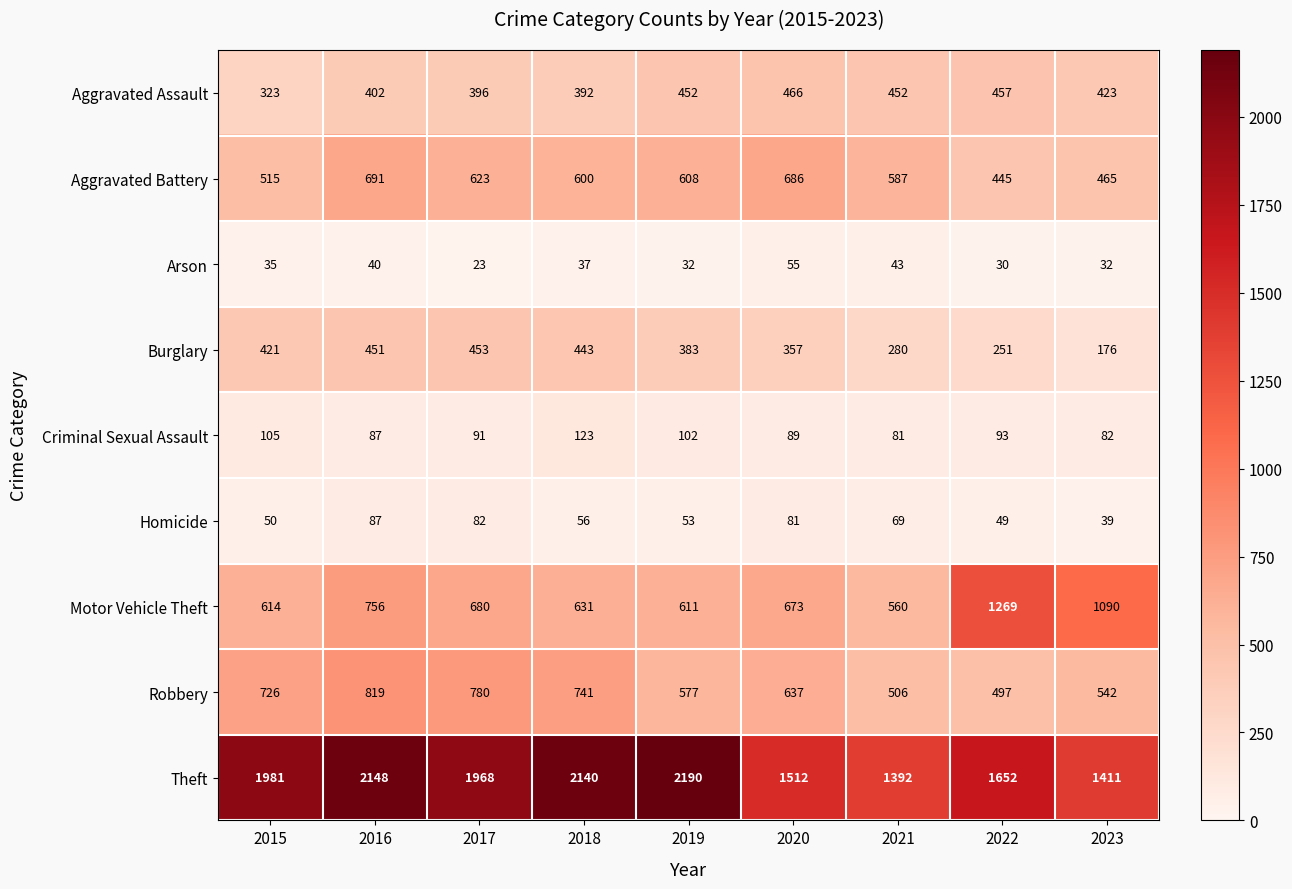

Which series changed the most between 2020 and 2021?

Robbery